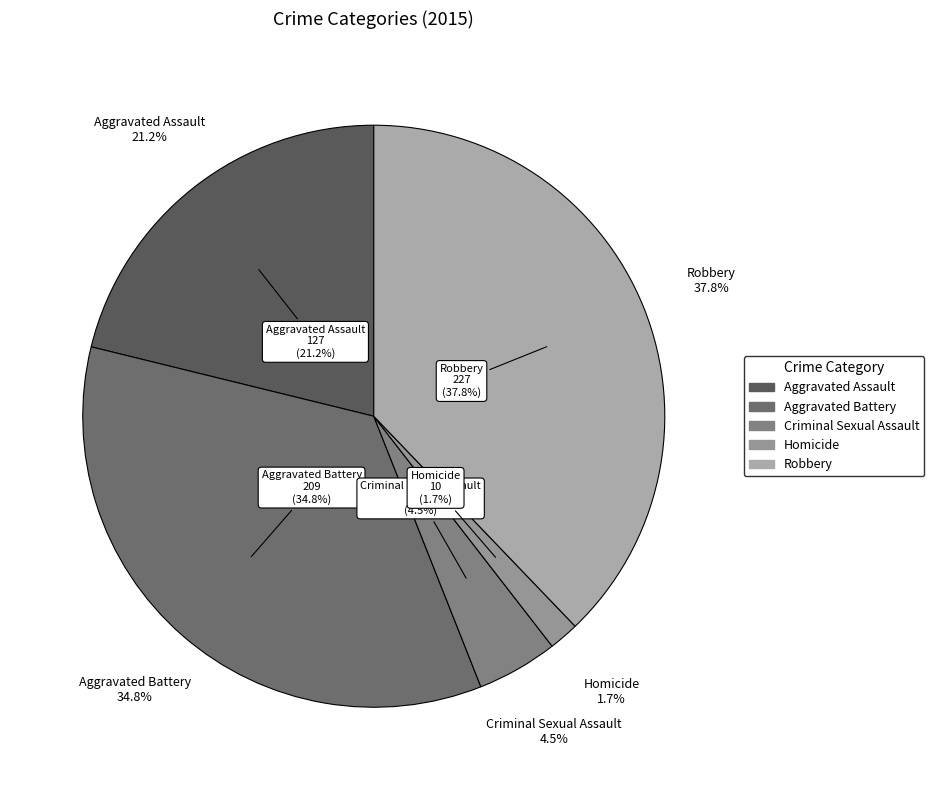

What percentage do Criminal Sexual Assault and Aggravated Battery together represent?

39.3%